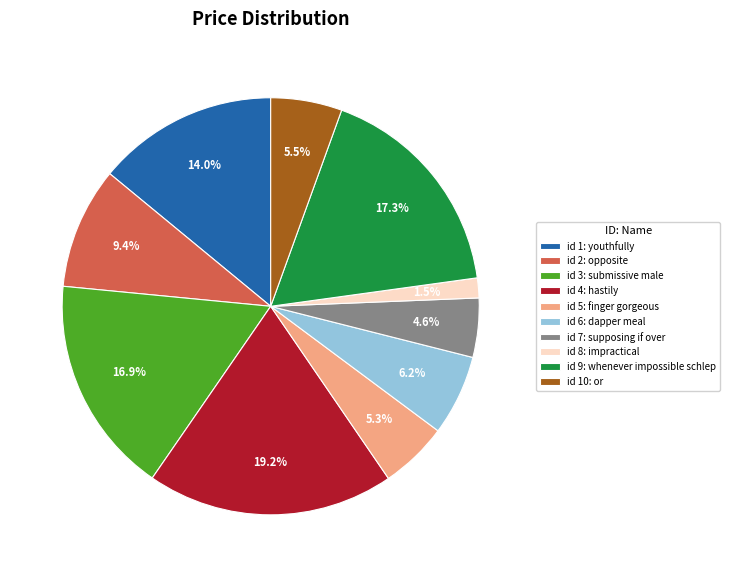

How many segments does this pie chart have?

10